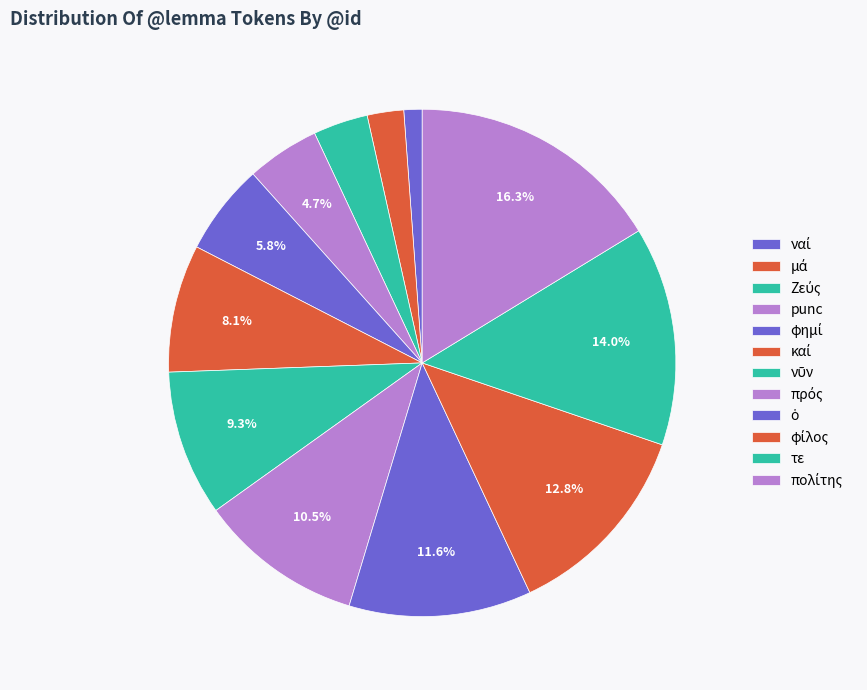

How many slices are in this pie chart?

12